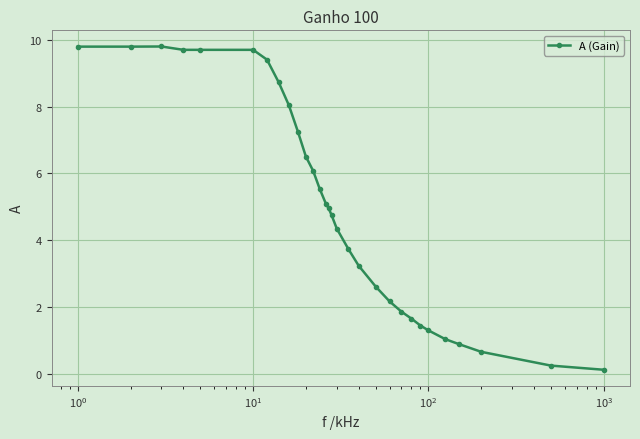

What is the maximum value shown in the chart?

9.8